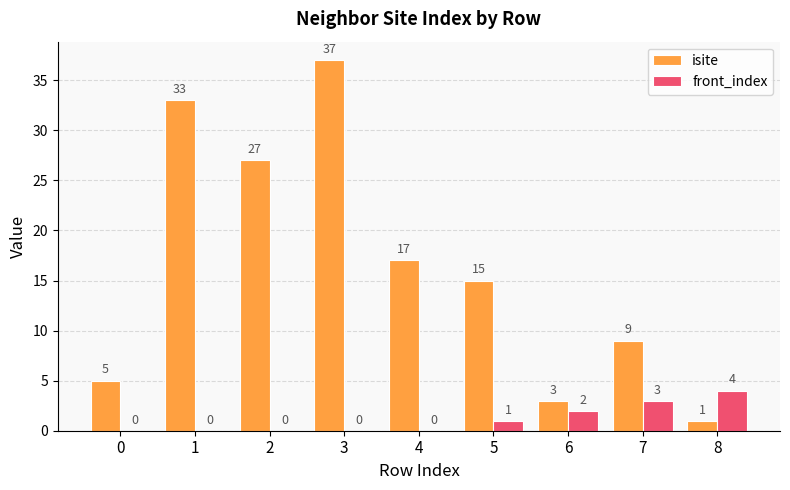

What is the sum of all front_index values?

10